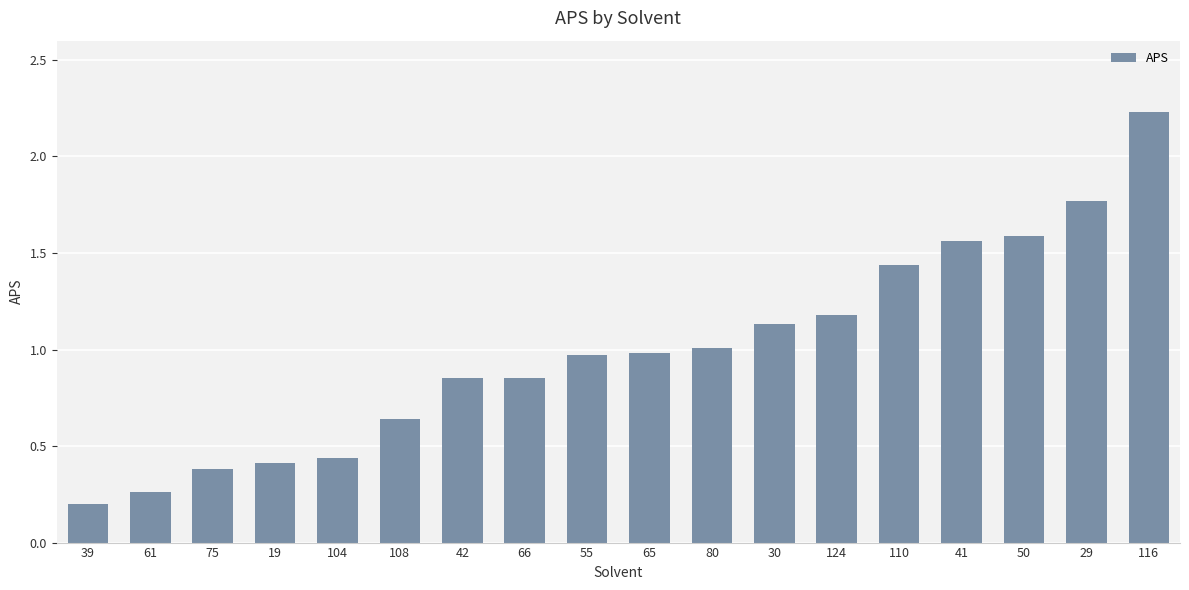

What is the value of the 13th bar from the left?

1.2